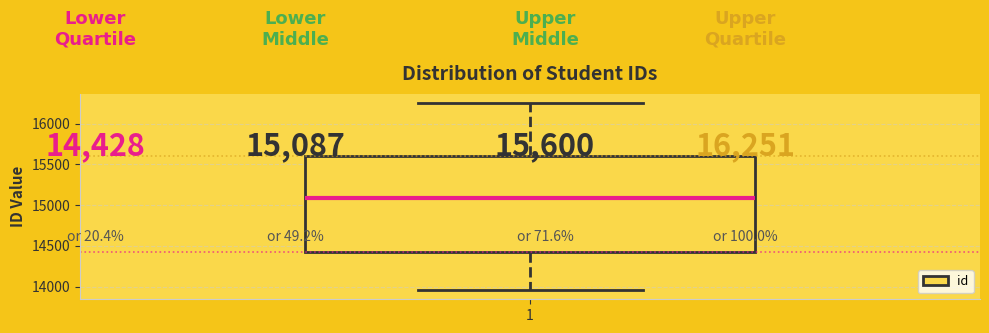

Where does the upper whisker of the box at x = 1 end on the y-axis? The values are not printed on the chart, so give them approximately, as read against the axis.

16250